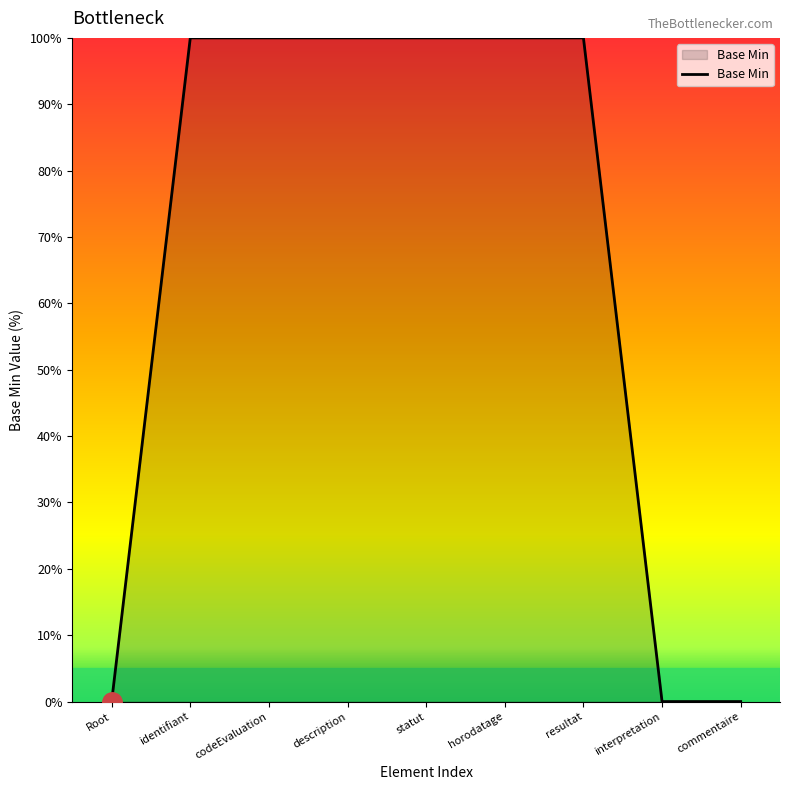

What position from the left is codeEvaluation?

3